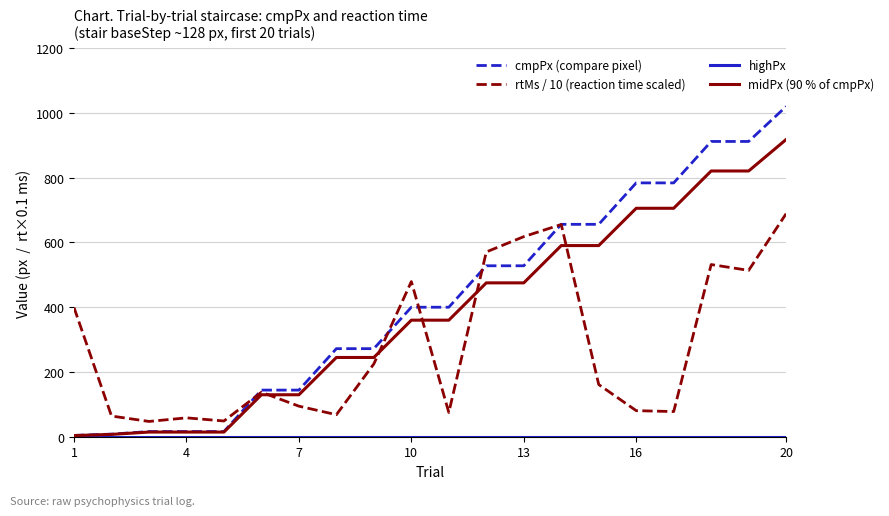

What is the maximum value shown in the chart?

1020.0